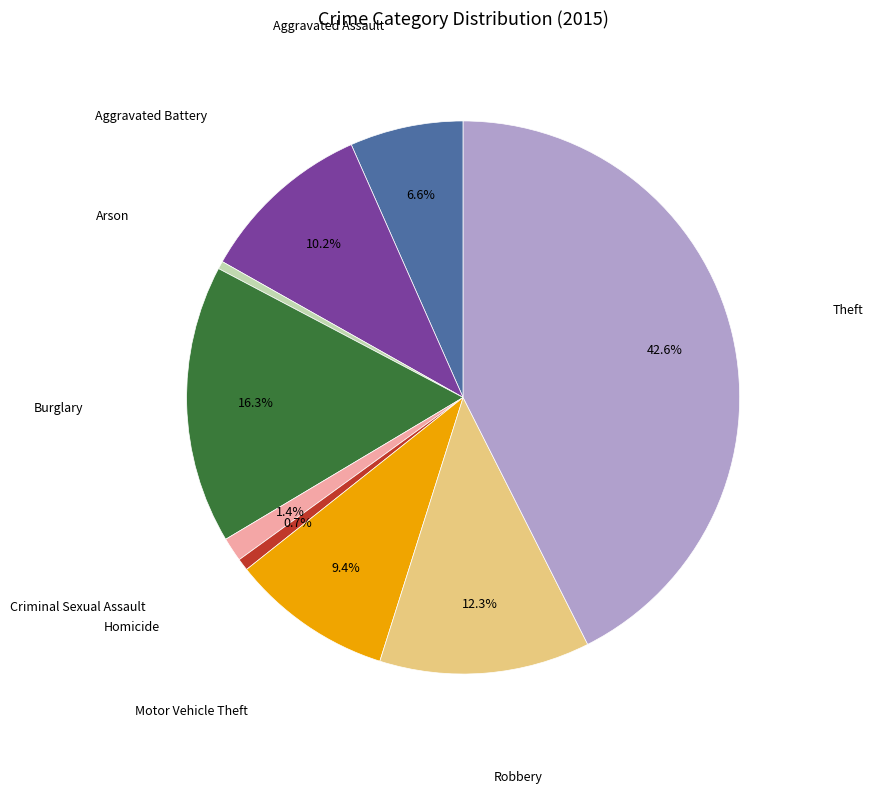

Between Burglary and Arson, which is larger?

Burglary